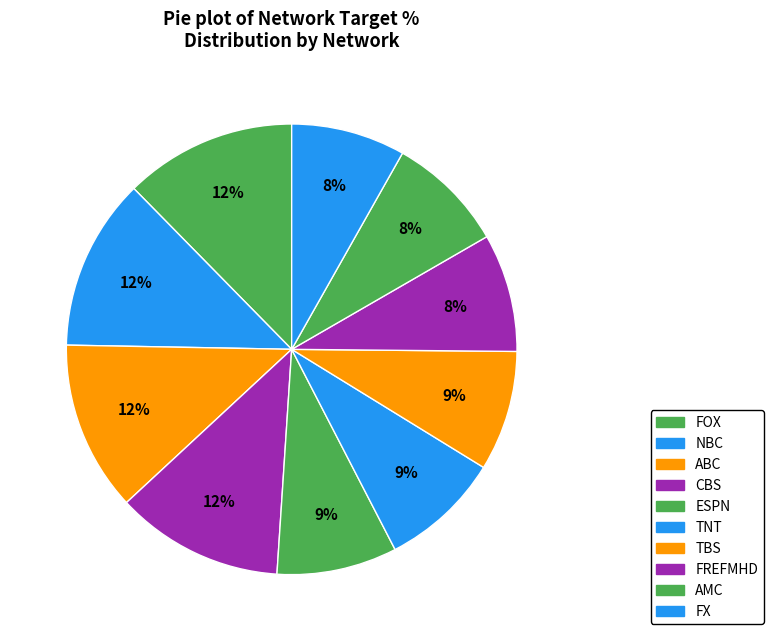

Count the number of slices in the pie.

10